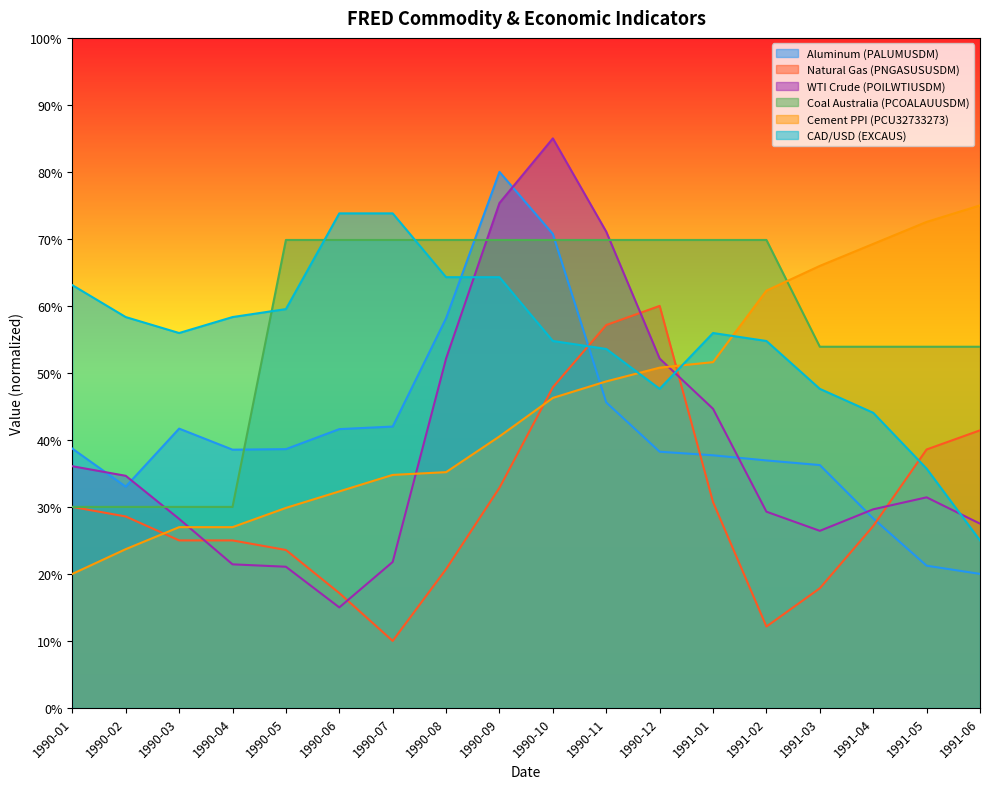

What is the maximum value for CAD/USD (EXCAUS)?

73.8